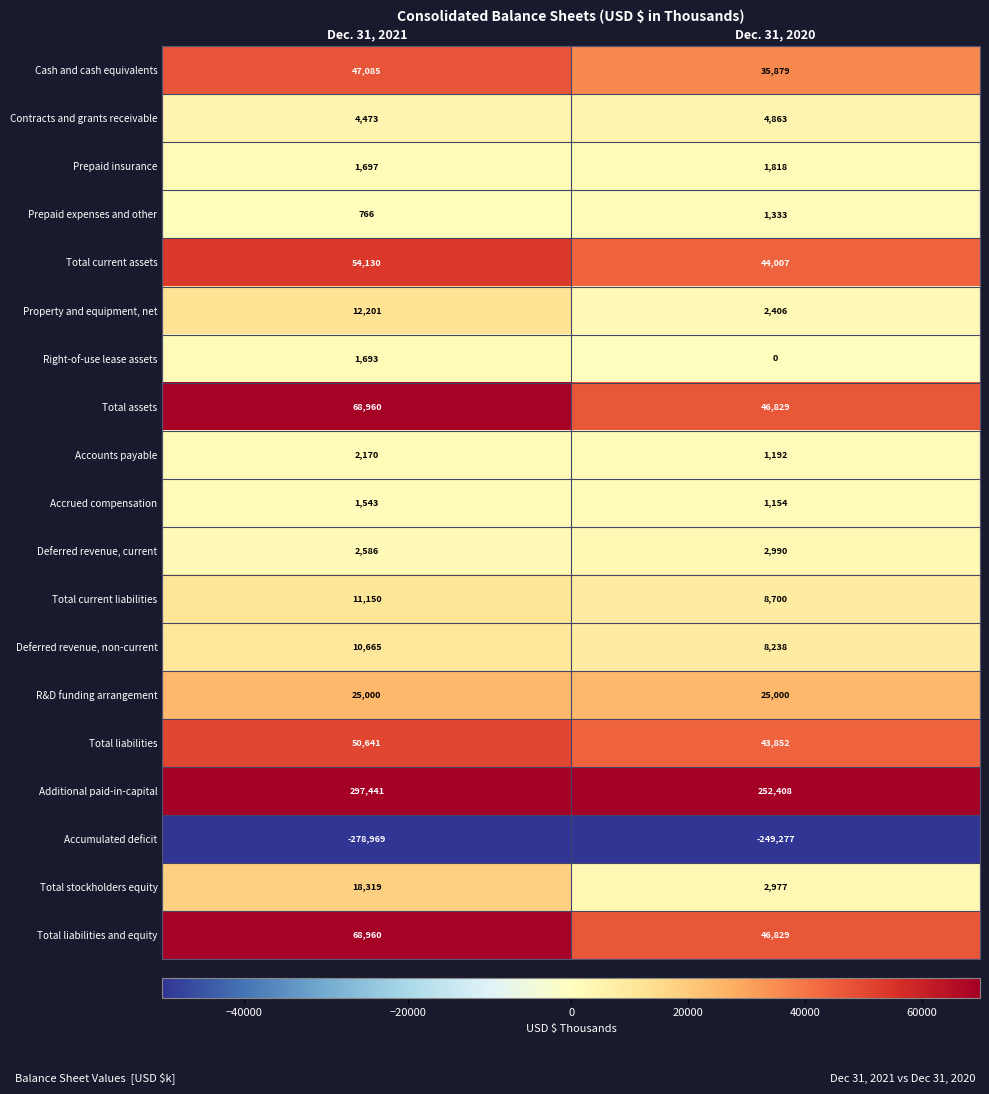

Read the Accumulated deficit value at Dec. 31, 2021.

-278969